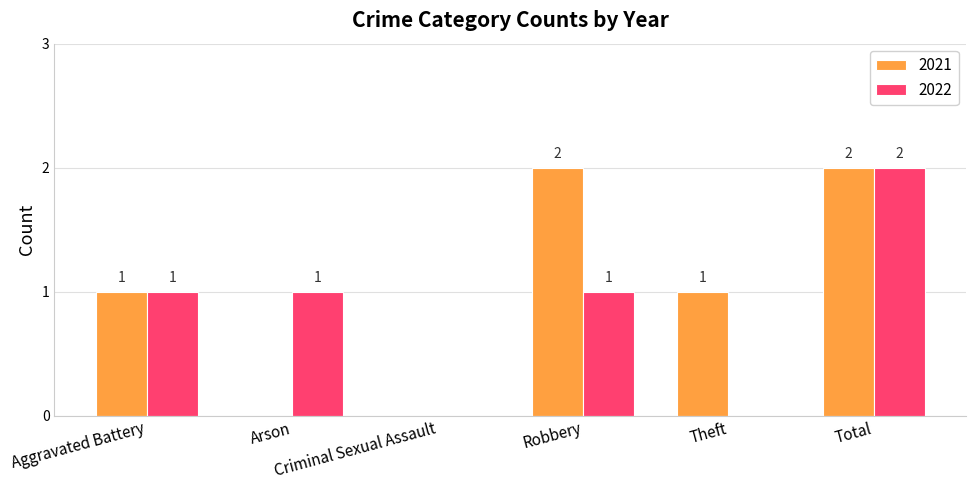

What is the sum of all 2021 values?

6